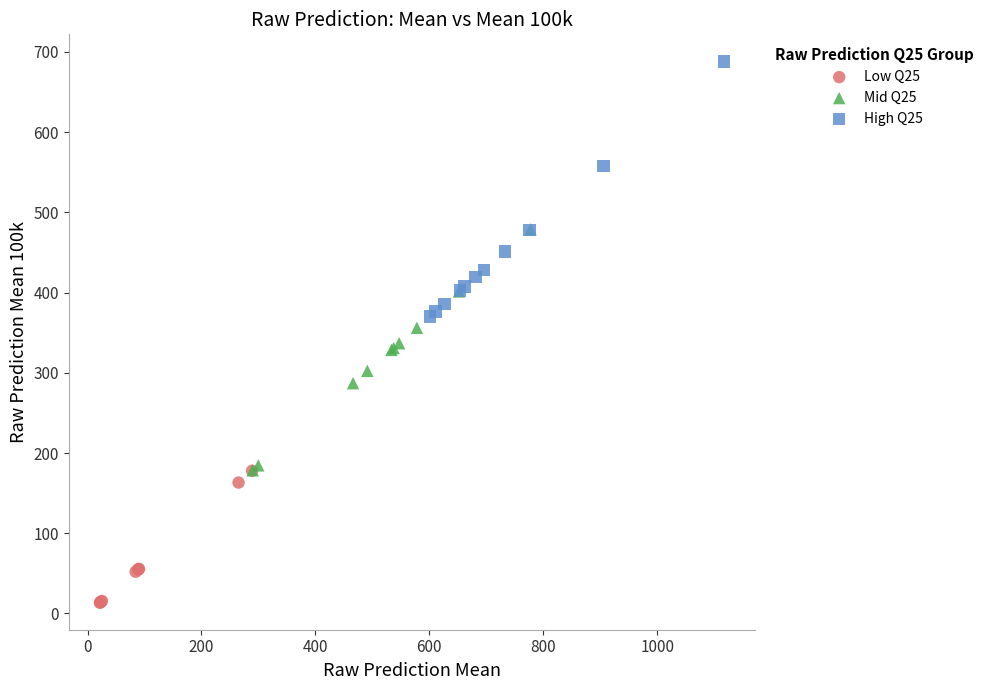

Which series contains the highest Y value?

High Q25